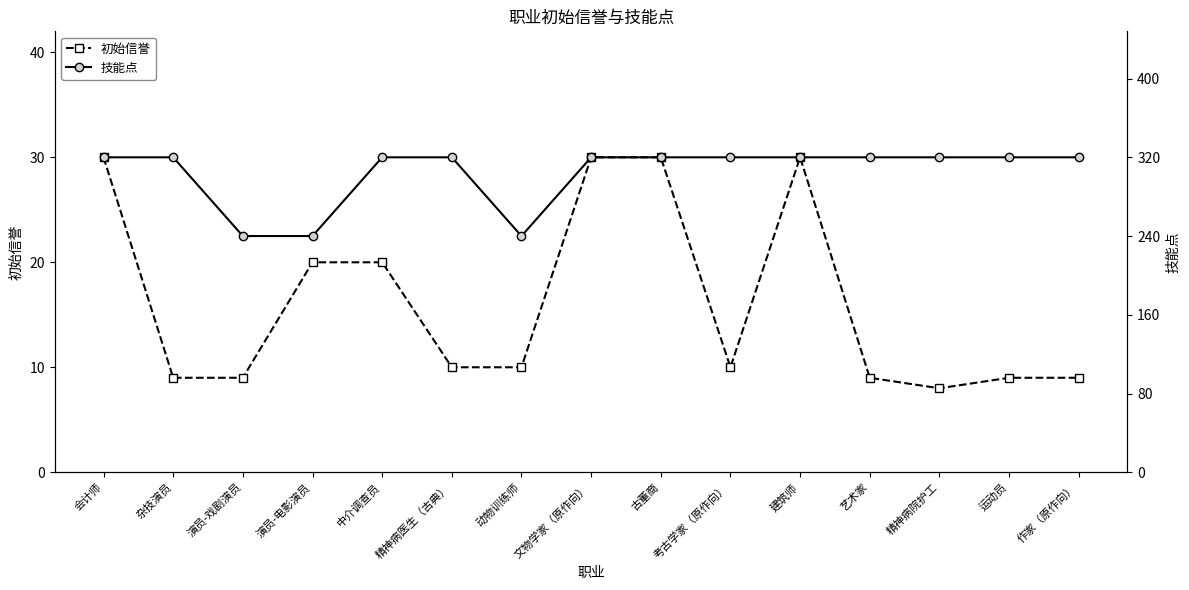

What is the spread (max minus min) of values at 运动员?

311